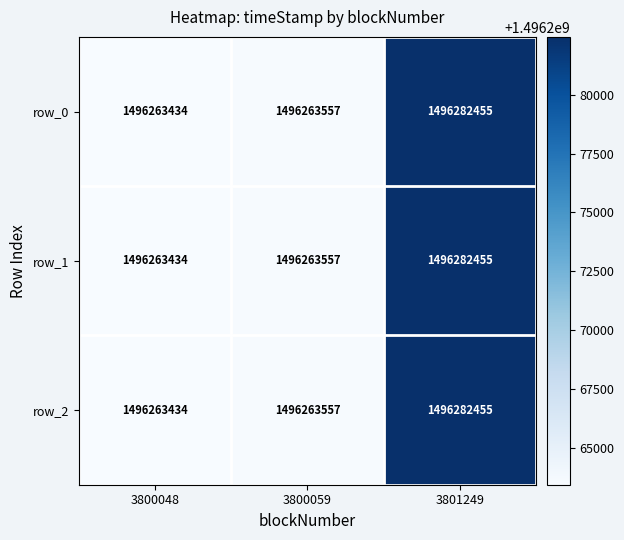

Reading left to right, extract all data points from this chart.

row_0: 3800048=1496263434	3800059=1496263557	3801249=1496282455
row_1: 3800048=1496263434	3800059=1496263557	3801249=1496282455
row_2: 3800048=1496263434	3800059=1496263557	3801249=1496282455